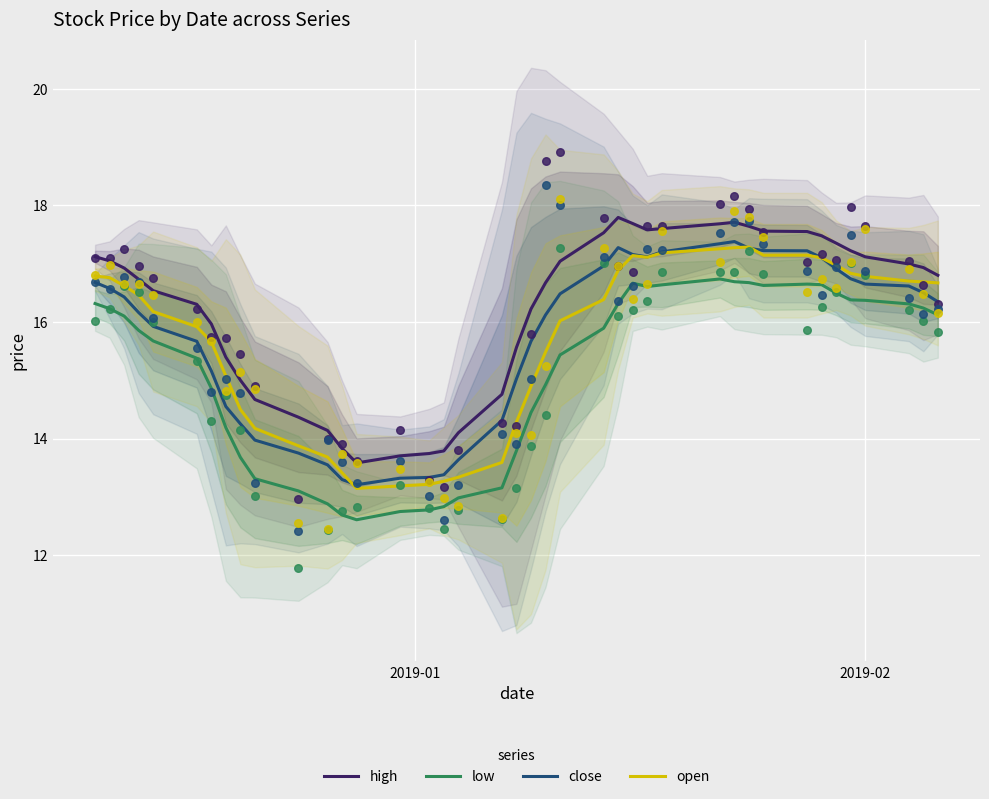

Which series has the largest total across all categories?

high